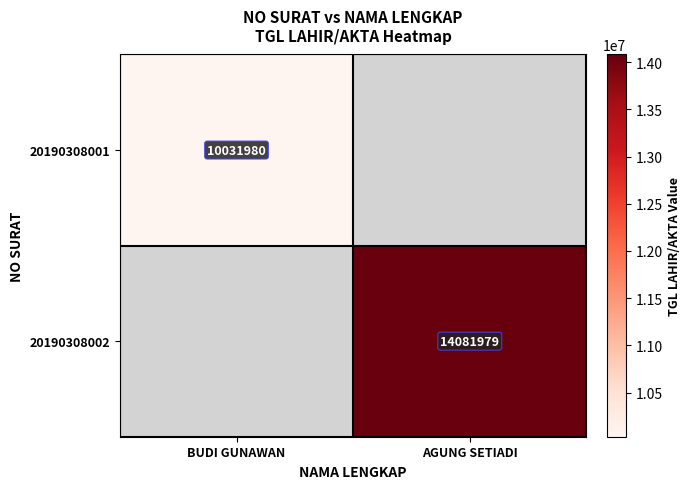

At how many categories does at least one series exceed 4633179?

2